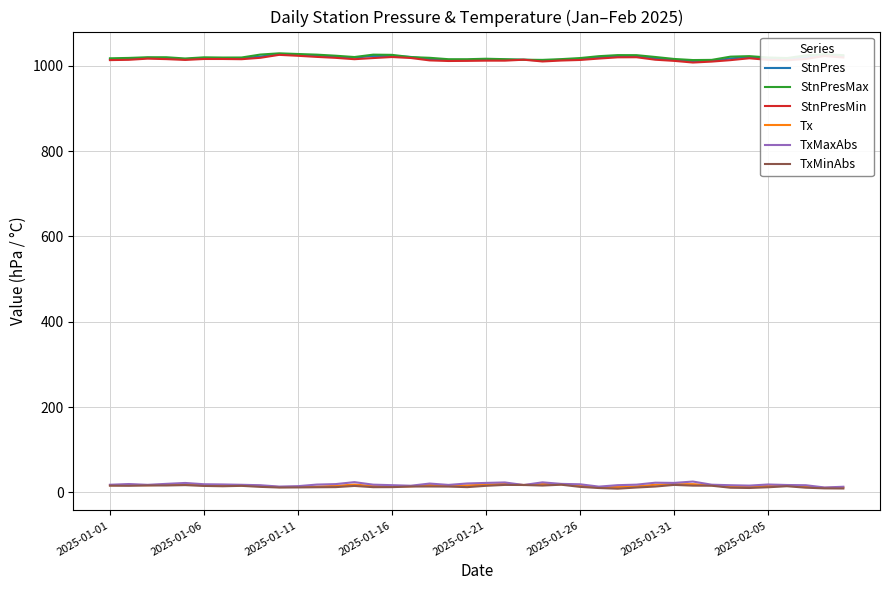

True or false: Tx and StnPres intersect in this chart.

False